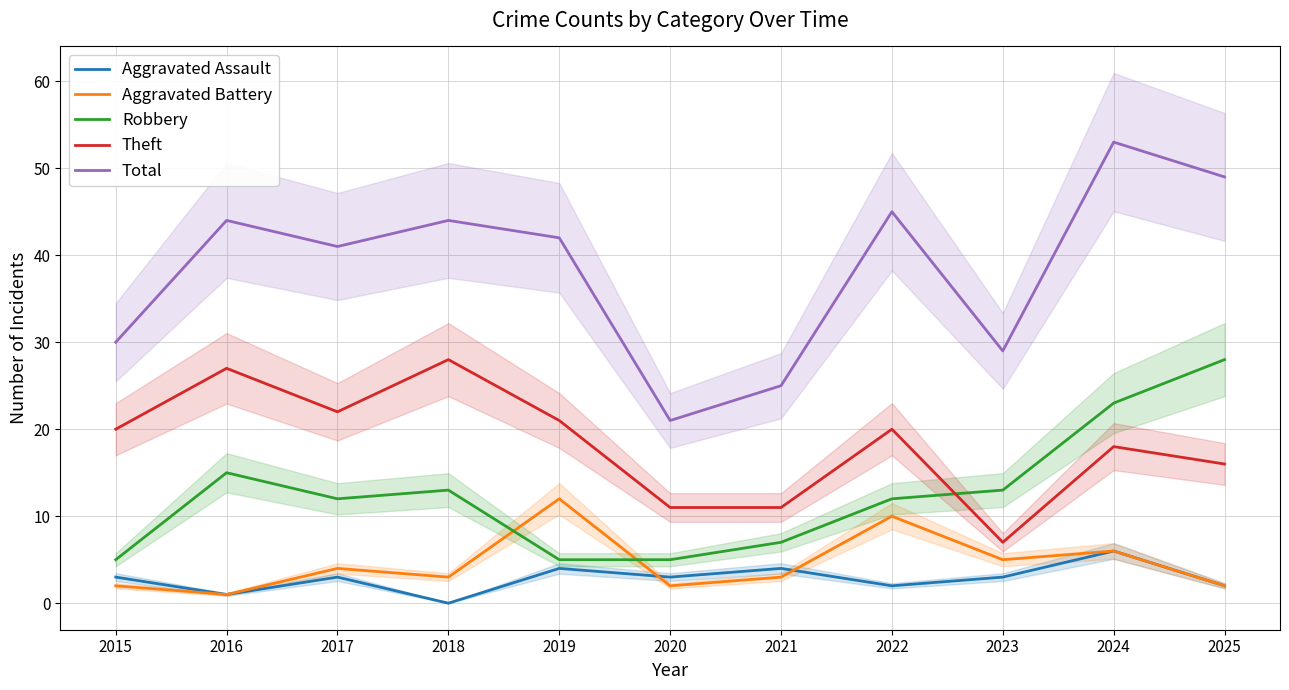

At which label is Aggravated Battery closest to 6?

2024